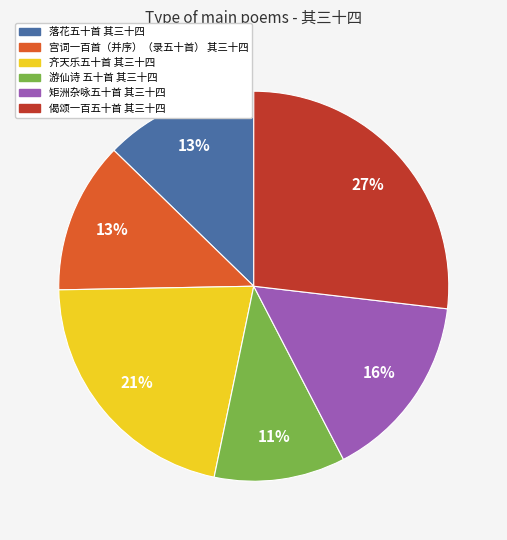

Count the number of slices in the pie.

6